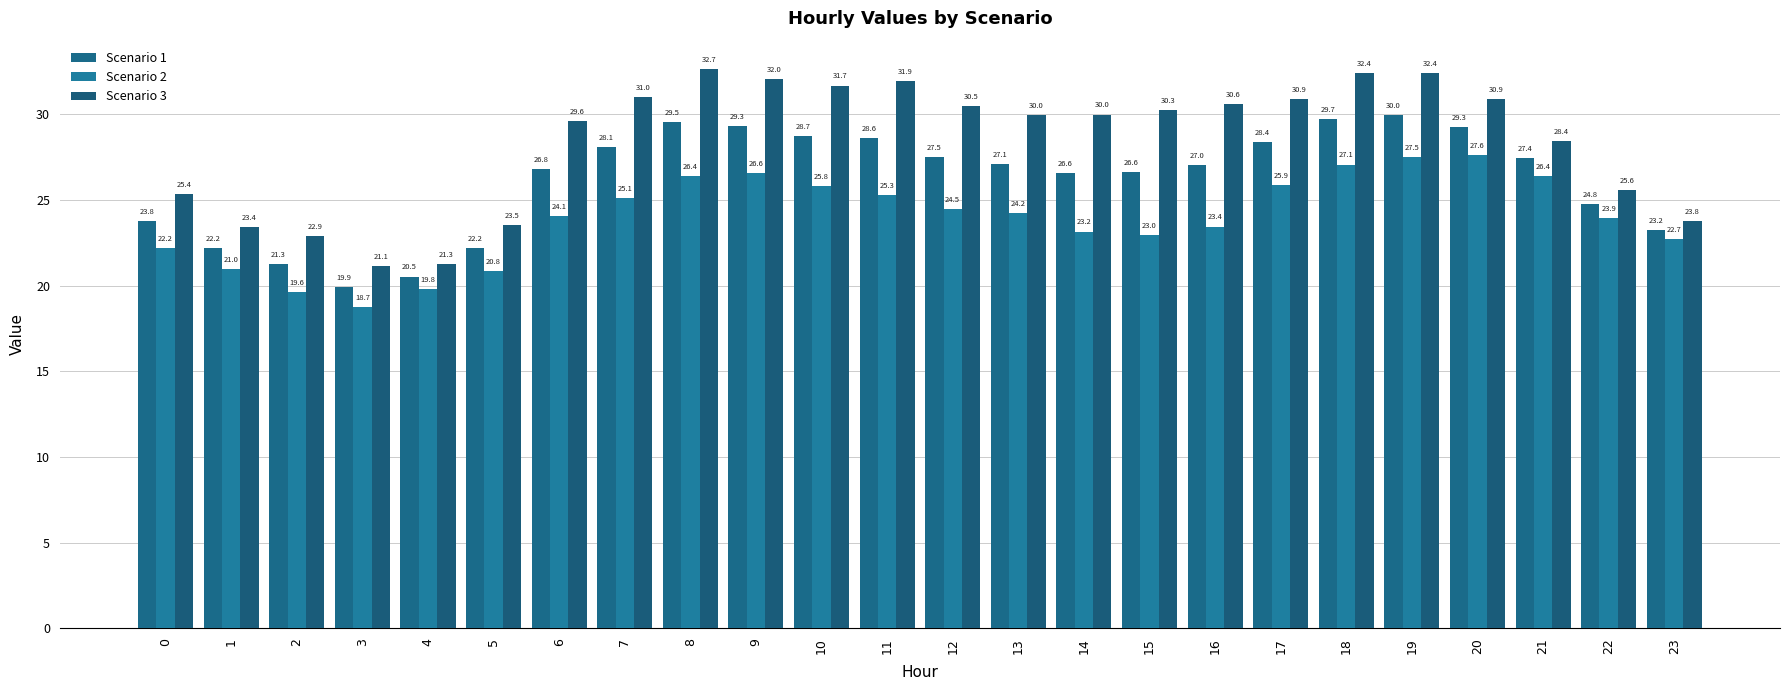

Rank the series by their average value, from lowest to highest.

Scenario 2, Scenario 1, Scenario 3